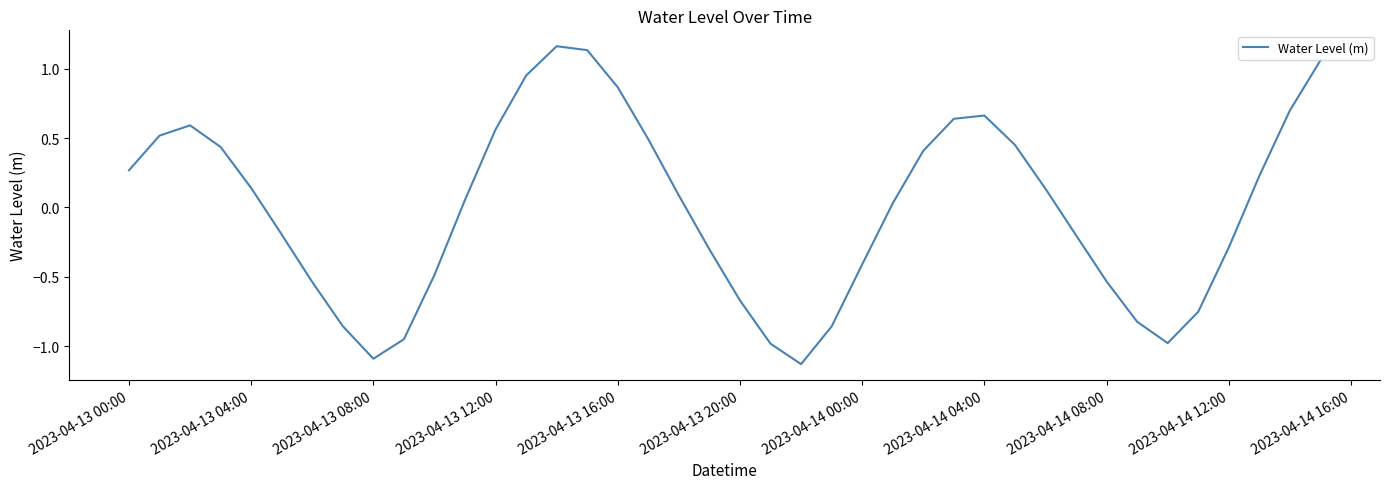

What is the difference between the maximum and minimum values?

2.3